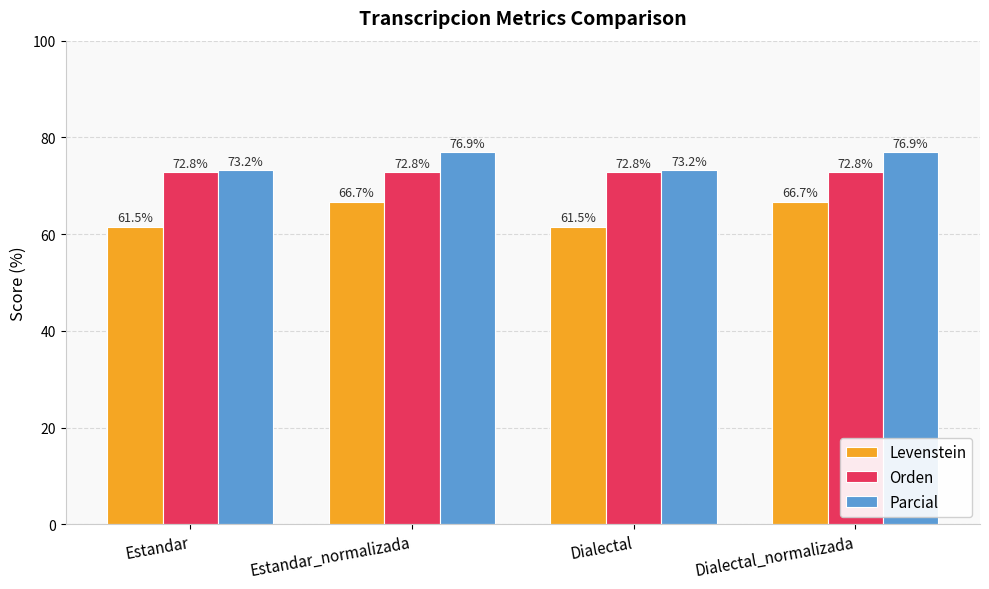

What is the label of the 1st bar from the left?

Estandar